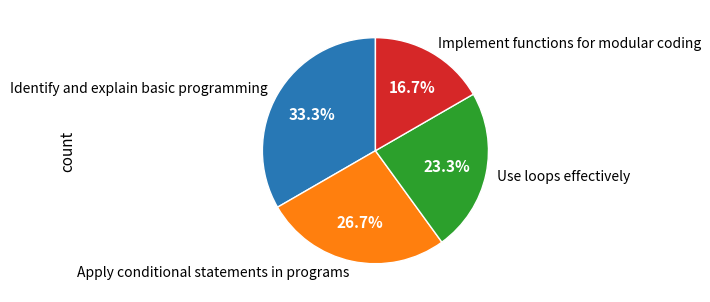

How many slices are in this pie chart?

4